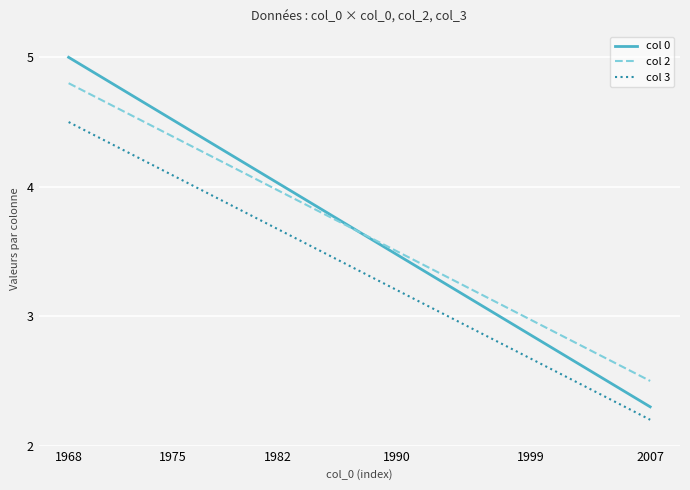

What are all the series names shown in the legend?

col 0, col 2, col 3